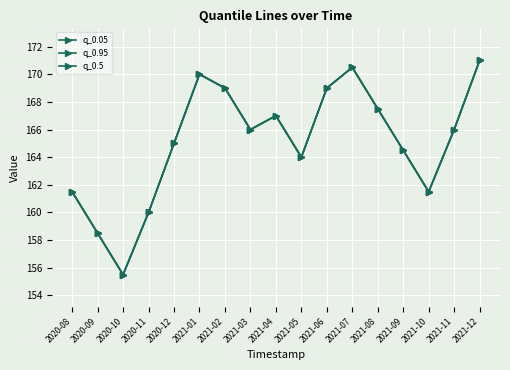

True or false: q_0.5 and q_0.05 intersect in this chart.

False